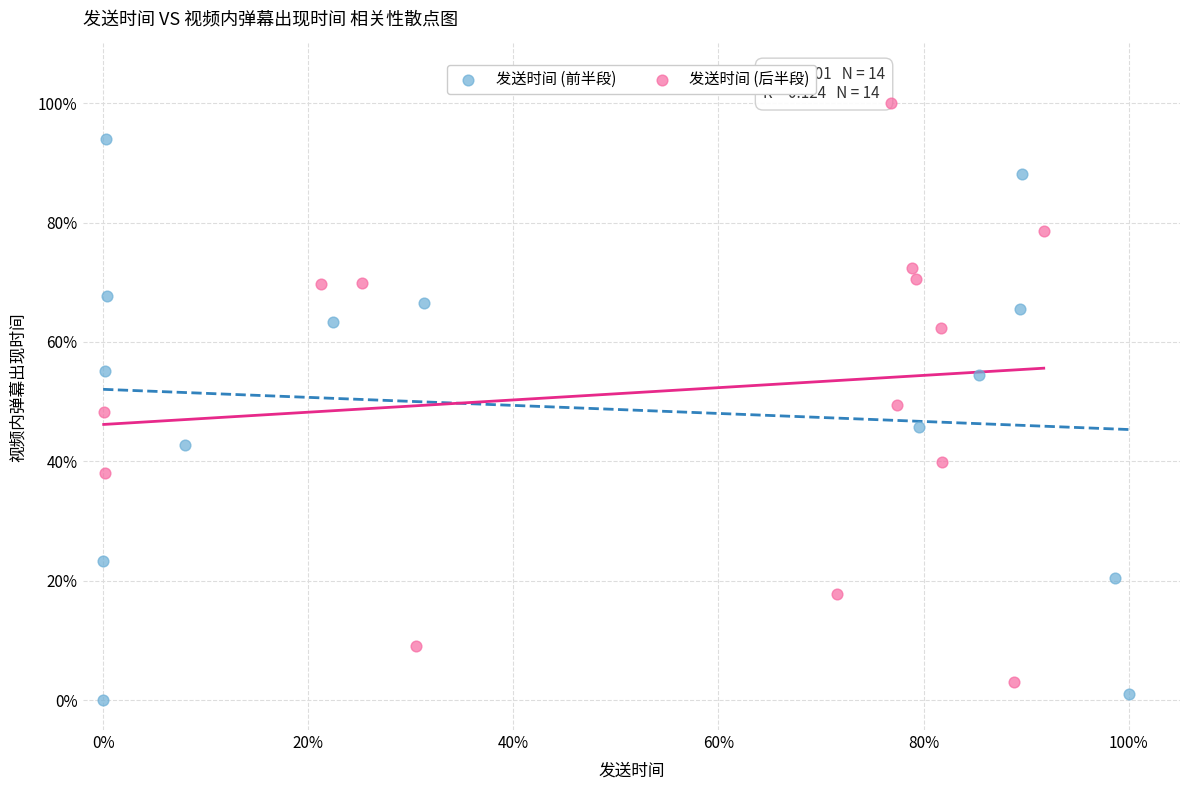

Which series reaches the maximum Y coordinate?

发送时间 (后半段)